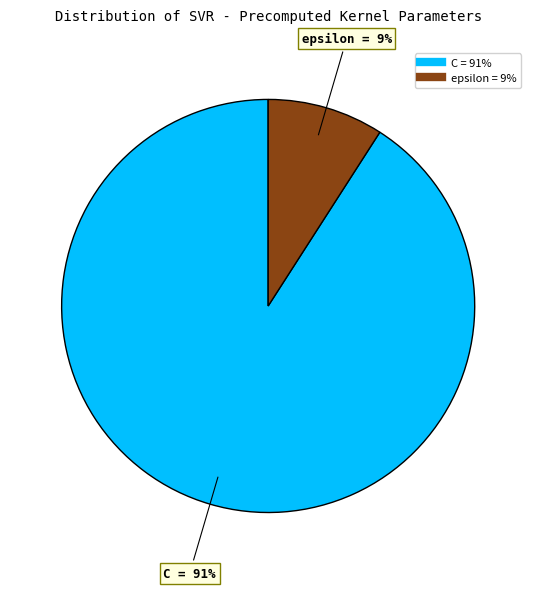

How many slices are in this pie chart?

2